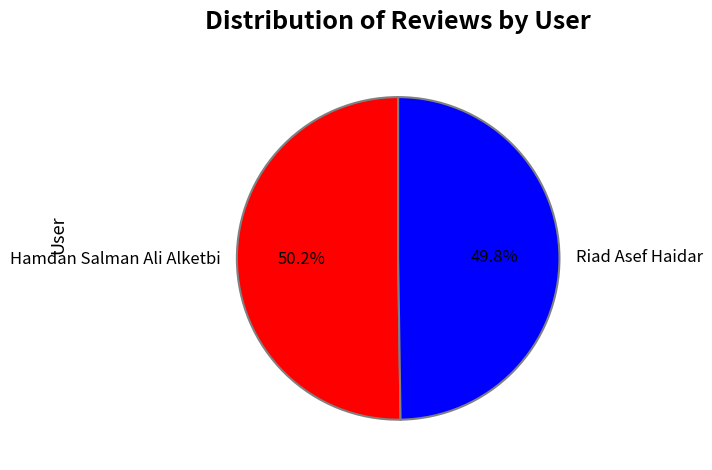

What is the ratio of the value at Riad Asef Haidar to the value at Hamdan Salman Ali Alketbi?

1.0